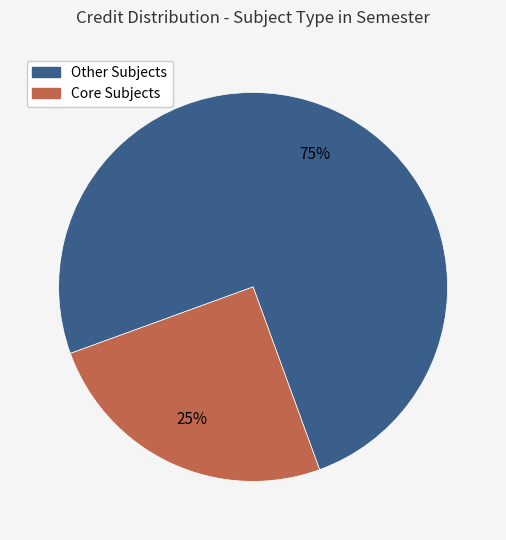

Is there any slice that represents more than half of the pie?

Yes